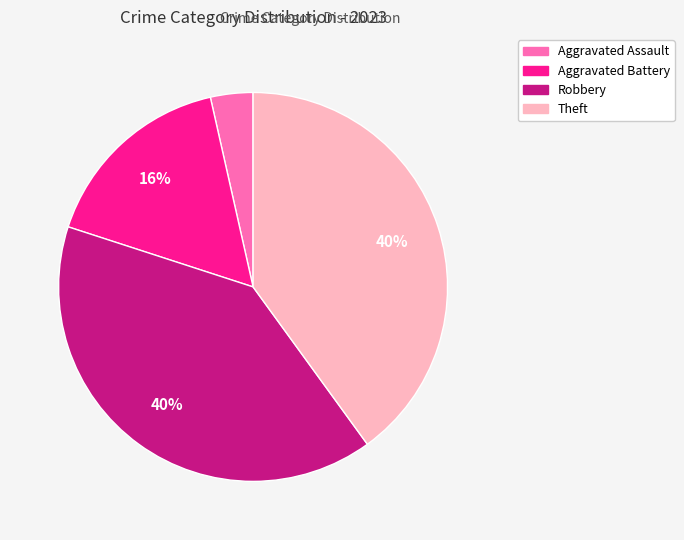

Does any single category account for the majority?

No